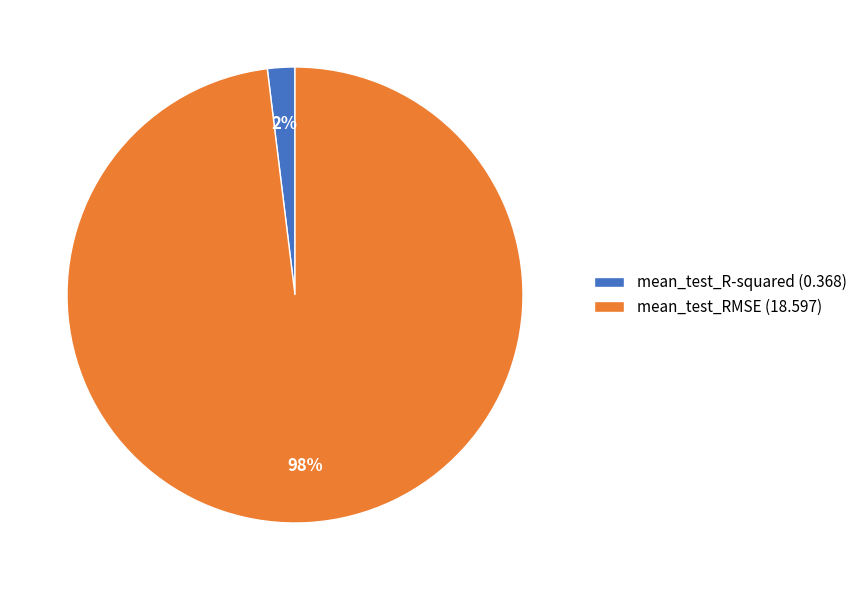

What is the largest slice in the pie chart?

mean_test_RMSE